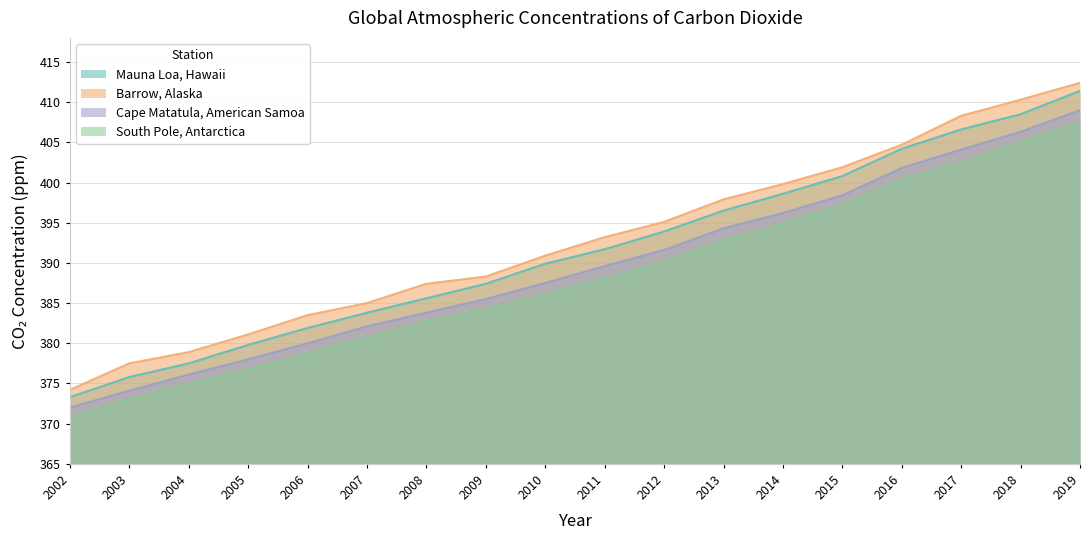

Reading left to right, extract all data points from this chart.

Mauna Loa, Hawaii: 2002=373.3	2003=375.8	2004=377.5	2005=379.8	2006=381.9	2007=383.8	2008=385.6	2009=387.4	2010=389.9	2011=391.7	2012=393.9	2013=396.5	2014=398.6	2015=400.8	2016=404.2	2017=406.6	2018=408.5	2019=411.4
Barrow, Alaska: 2002=374.2	2003=377.5	2004=378.9	2005=381.1	2006=383.5	2007=385.0	2008=387.4	2009=388.3	2010=390.9	2011=393.2	2012=395.1	2013=397.9	2014=399.8	2015=401.9	2016=404.7	2017=408.3	2018=410.3	2019=412.4
Cape Matatula, American Samoa: 2002=372.0	2003=374.1	2004=376.1	2005=378.0	2006=380.0	2007=382.1	2008=383.8	2009=385.5	2010=387.5	2011=389.6	2012=391.6	2013=394.3	2014=396.2	2015=398.4	2016=401.8	2017=404.1	2018=406.3	2019=409.0
South Pole, Antarctica: 2002=370.8	2003=373.0	2004=374.9	2005=376.7	2006=378.7	2007=380.7	2008=382.7	2009=384.2	2010=386.1	2011=388.0	2012=390.1	2013=392.8	2014=394.8	2015=397.2	2016=400.4	2017=402.4	2018=405.0	2019=407.4